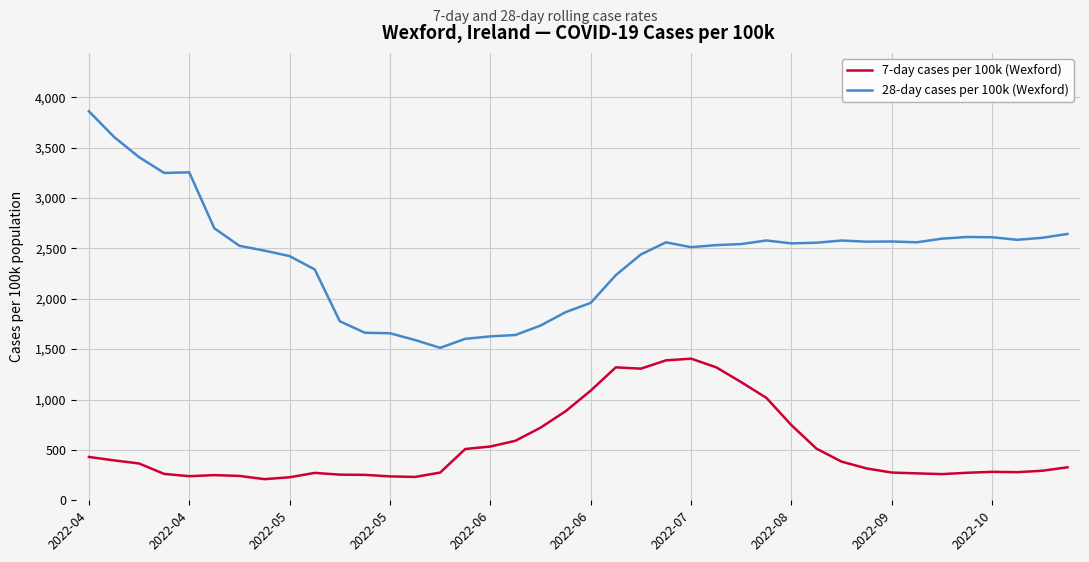

Rank the series by their maximum value, from lowest to highest.

7-day cases per 100k (Wexford), 28-day cases per 100k (Wexford)